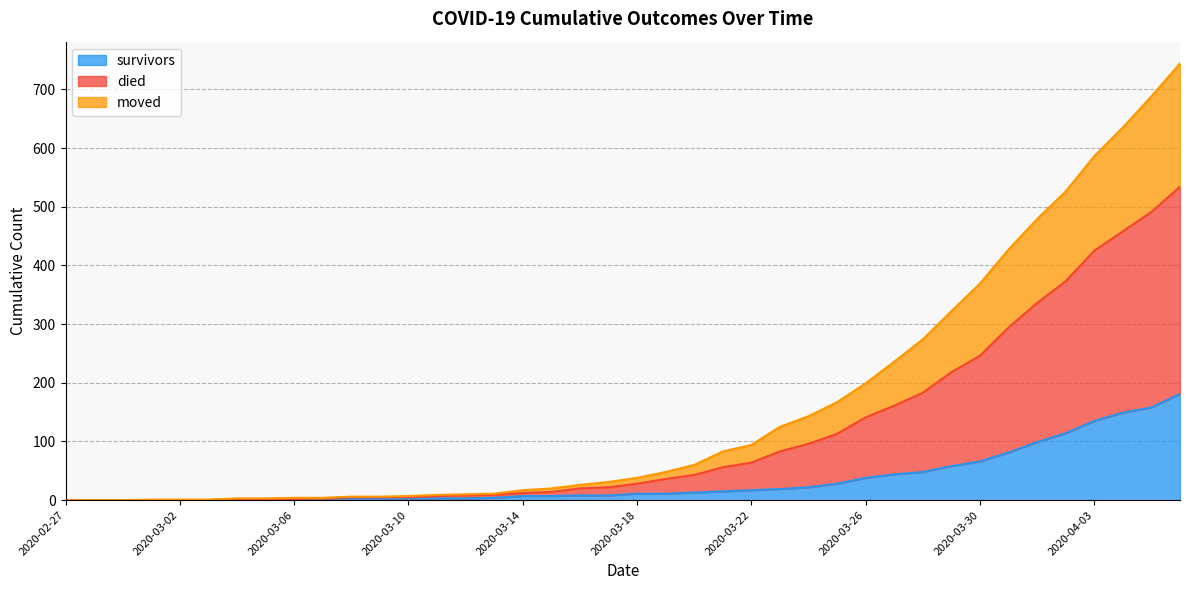

True or false: survivors has more than 0 interior local peaks.

False